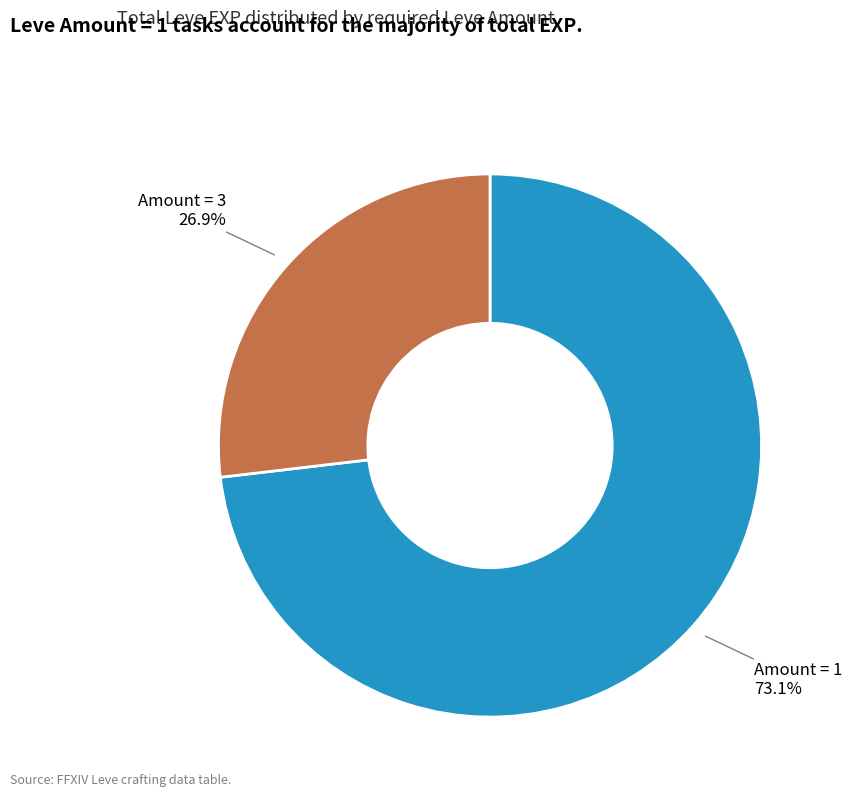

Is there a majority slice in this chart?

Yes